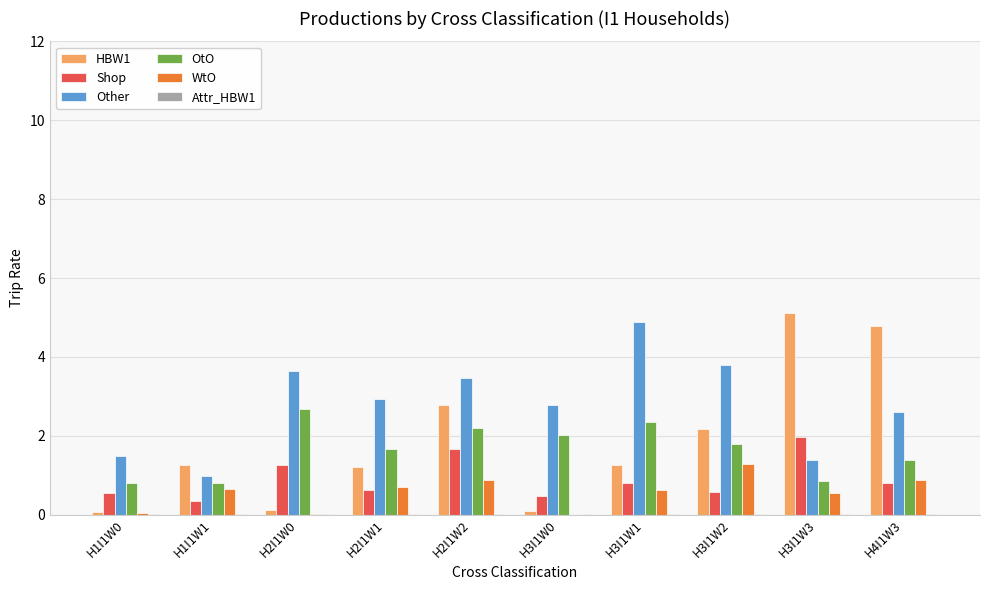

The value of Shop at H2I1W1 is 0.2. True or false?

False